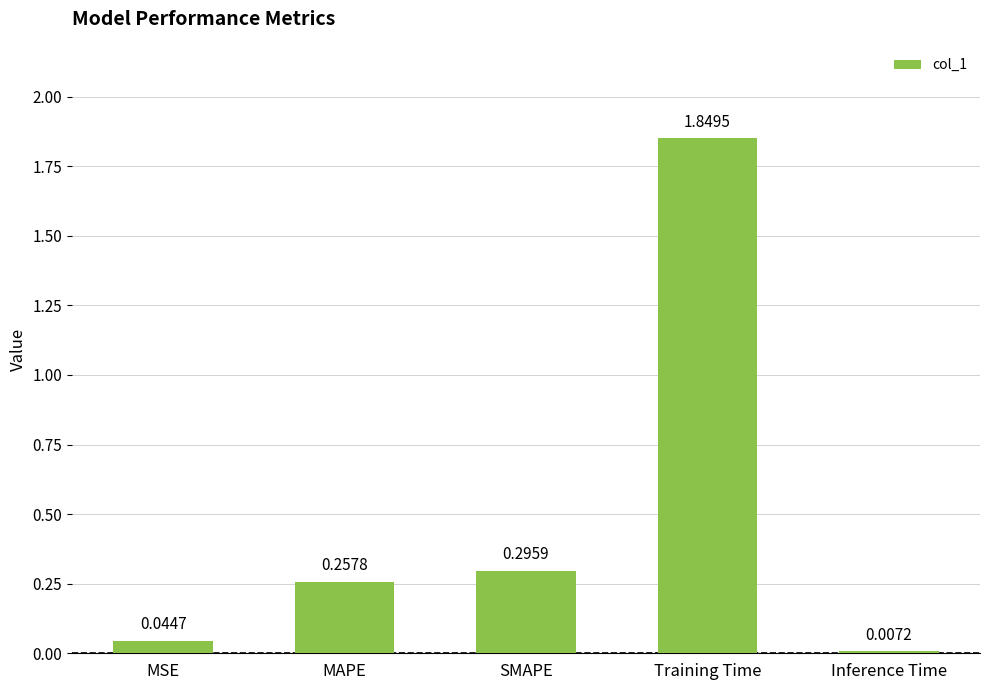

What is the average value?

0.5